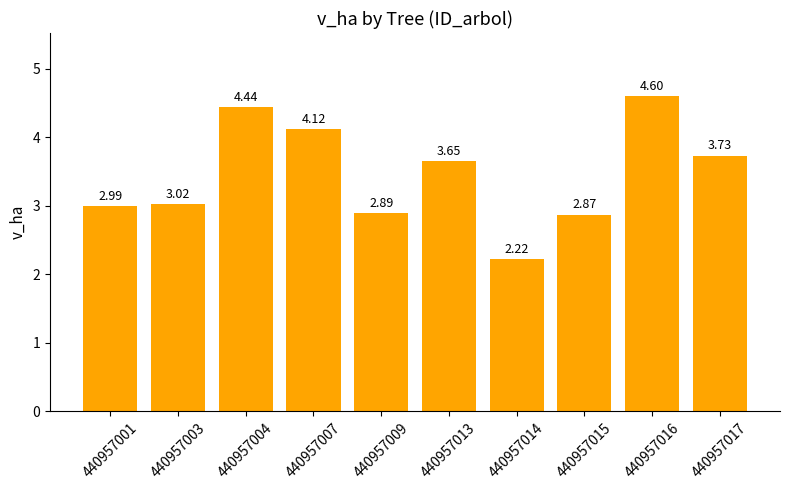

Approximately how many times larger is the value at 440957016 compared to 440957017?

1.2